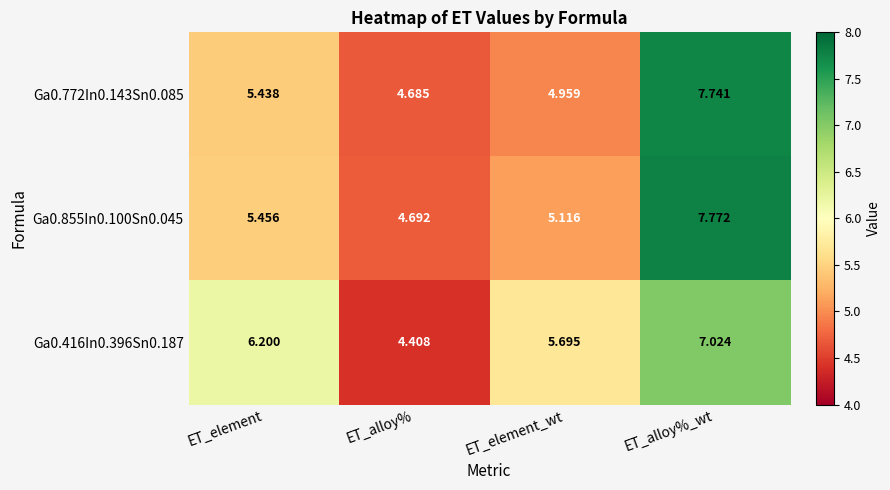

Where does the Ga0.855In0.100Sn0.045 series first go above 5?

ET_element